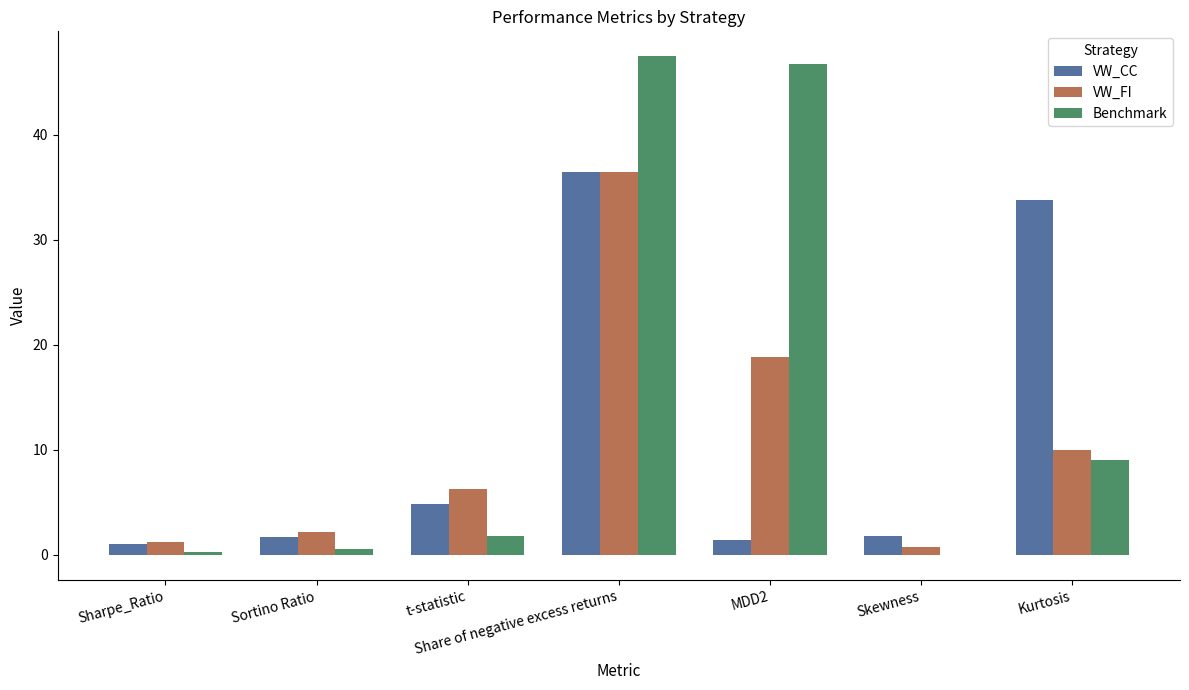

The VW_CC series shows 1.7 at Sortino Ratio. True or false?

True